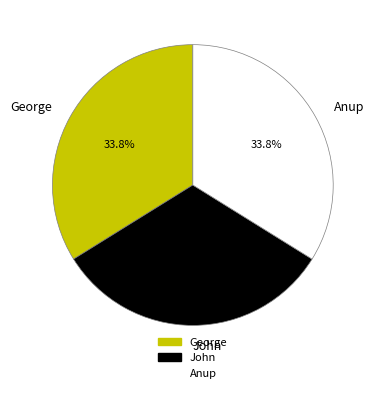

The John slice represents 26% of the pie. True or false?

False